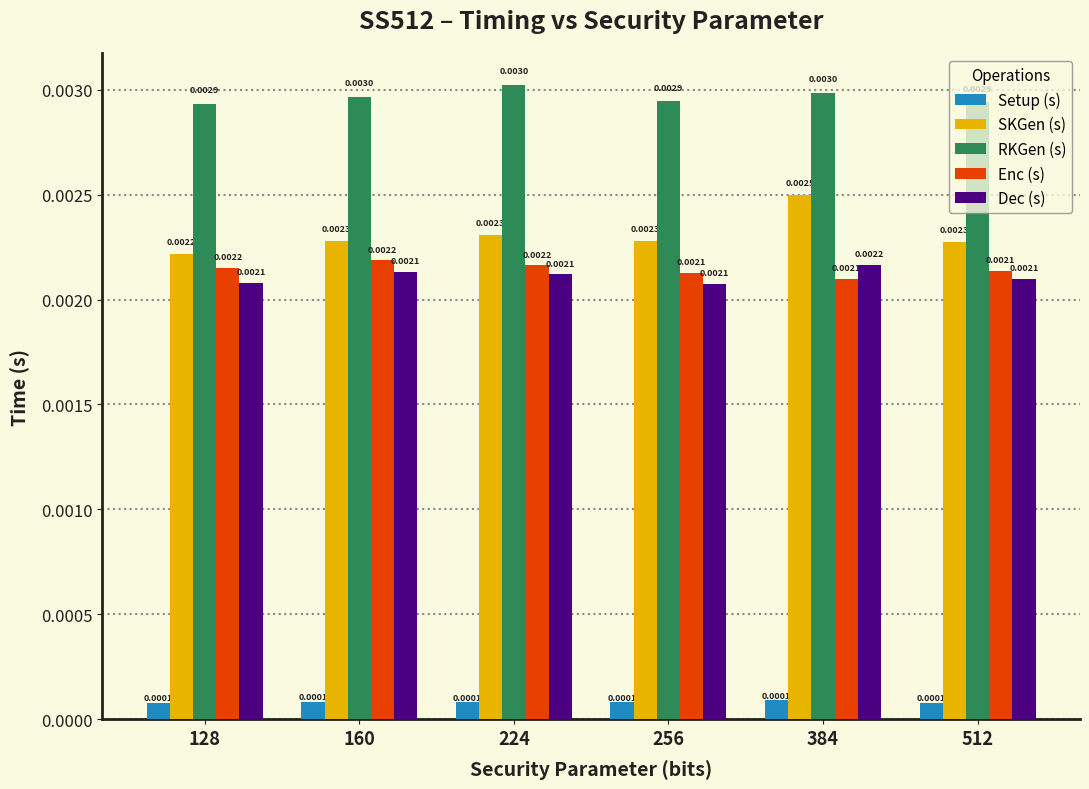

Which series has the largest range (max minus min)?

SKGen (s)